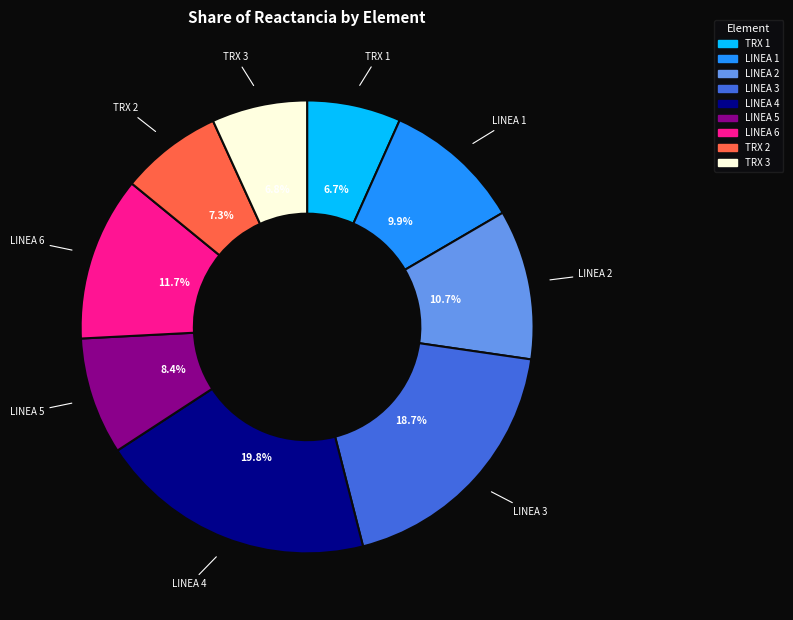

What percentage do LINEA 5 and TRX 1 together represent?

15.1%